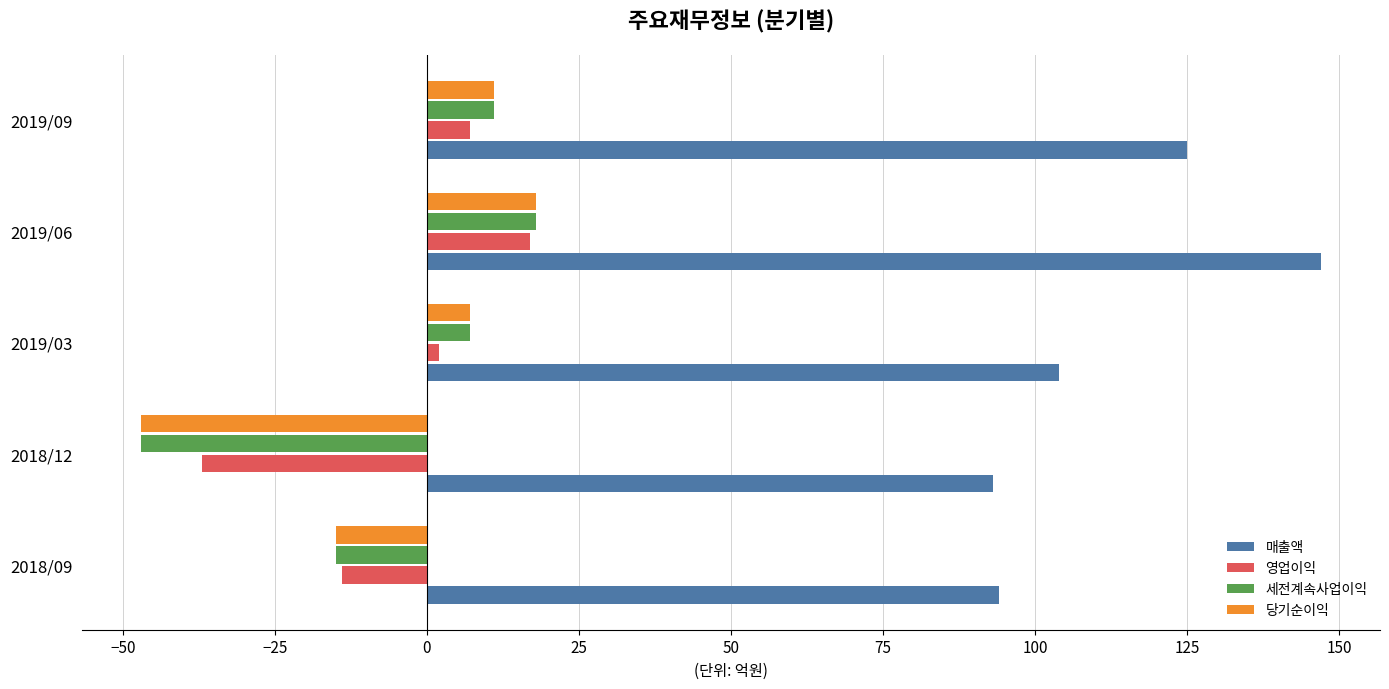

The 매출액 series shows 93 at 2018/12. True or false?

True